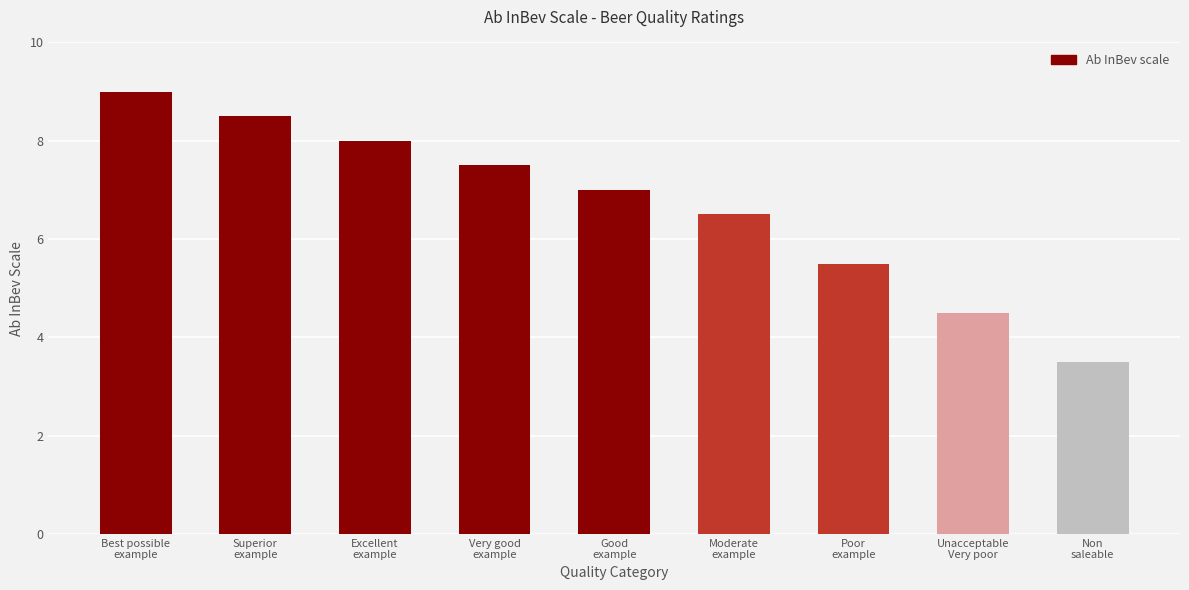

Reading right to left, extract all data points from this chart.

Non
saleable=3.5	Unacceptable
Very poor=4.5	Poor
example=5.5	Moderate
example=6.5	Good
example=7.0	Very good
example=7.5	Excellent
example=8.0	Superior
example=8.5	Best possible
example=9.0